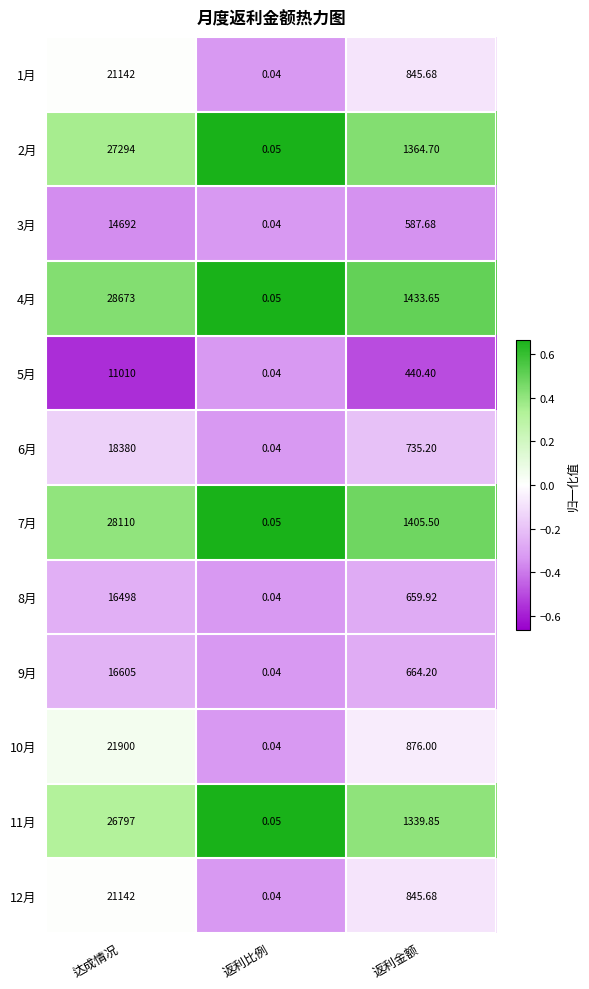

How many values in the 10月 series are below 876?

1